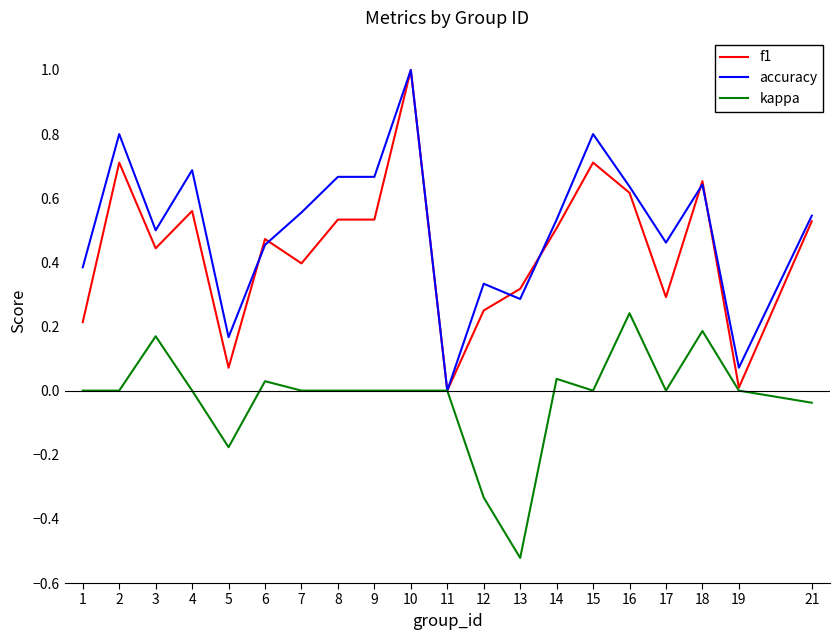

True or false: f1 has more than 0 interior local peaks.

True